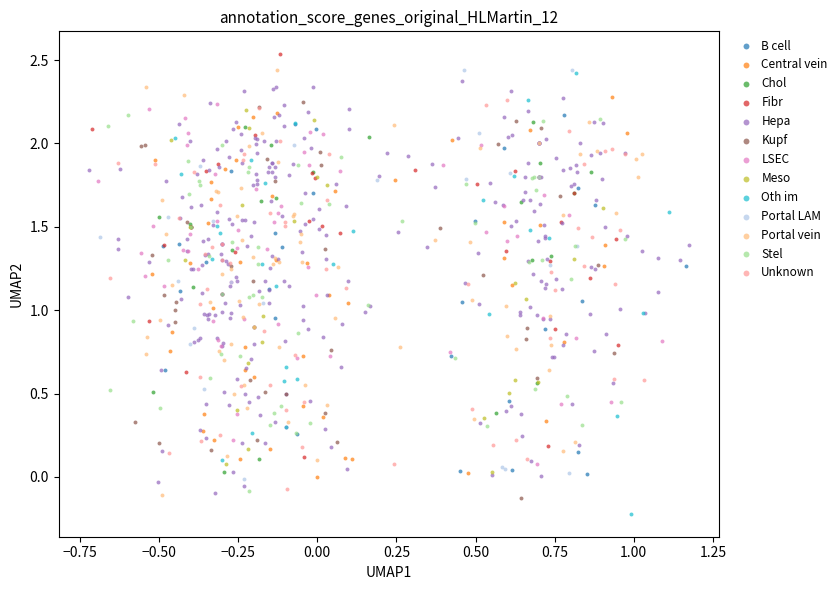

Which series contains the highest Y value?

Fibr